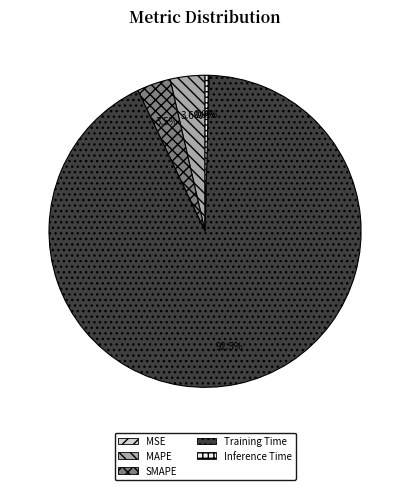

Which has a higher value, MAPE or Inference Time?

MAPE